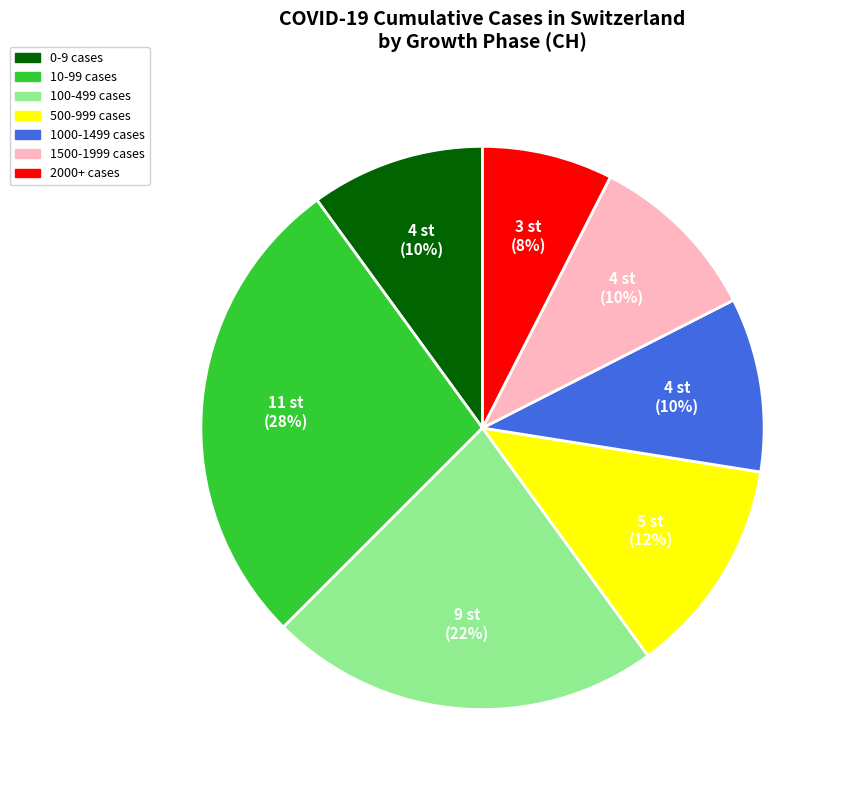

Does any single category account for the majority?

No